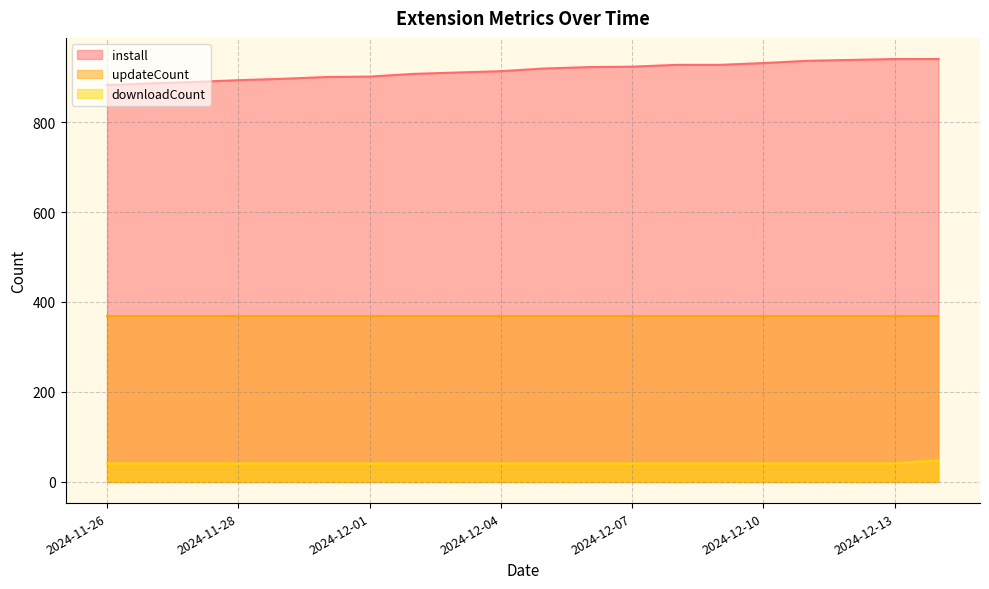

True or false: downloadCount has a value of 41 at 2024-12-02.

True